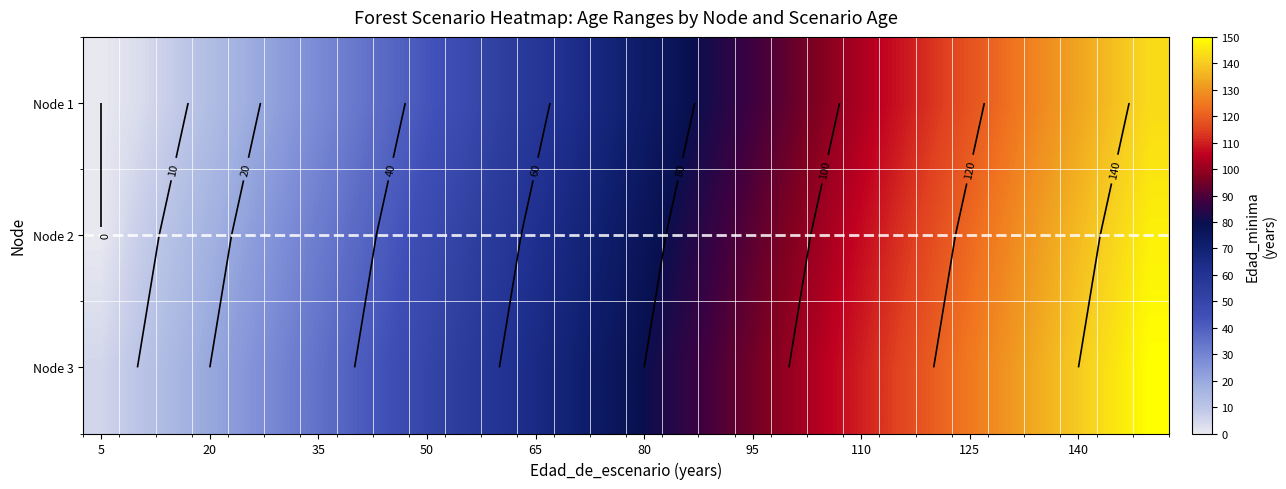

How many series are shown in this chart?

3